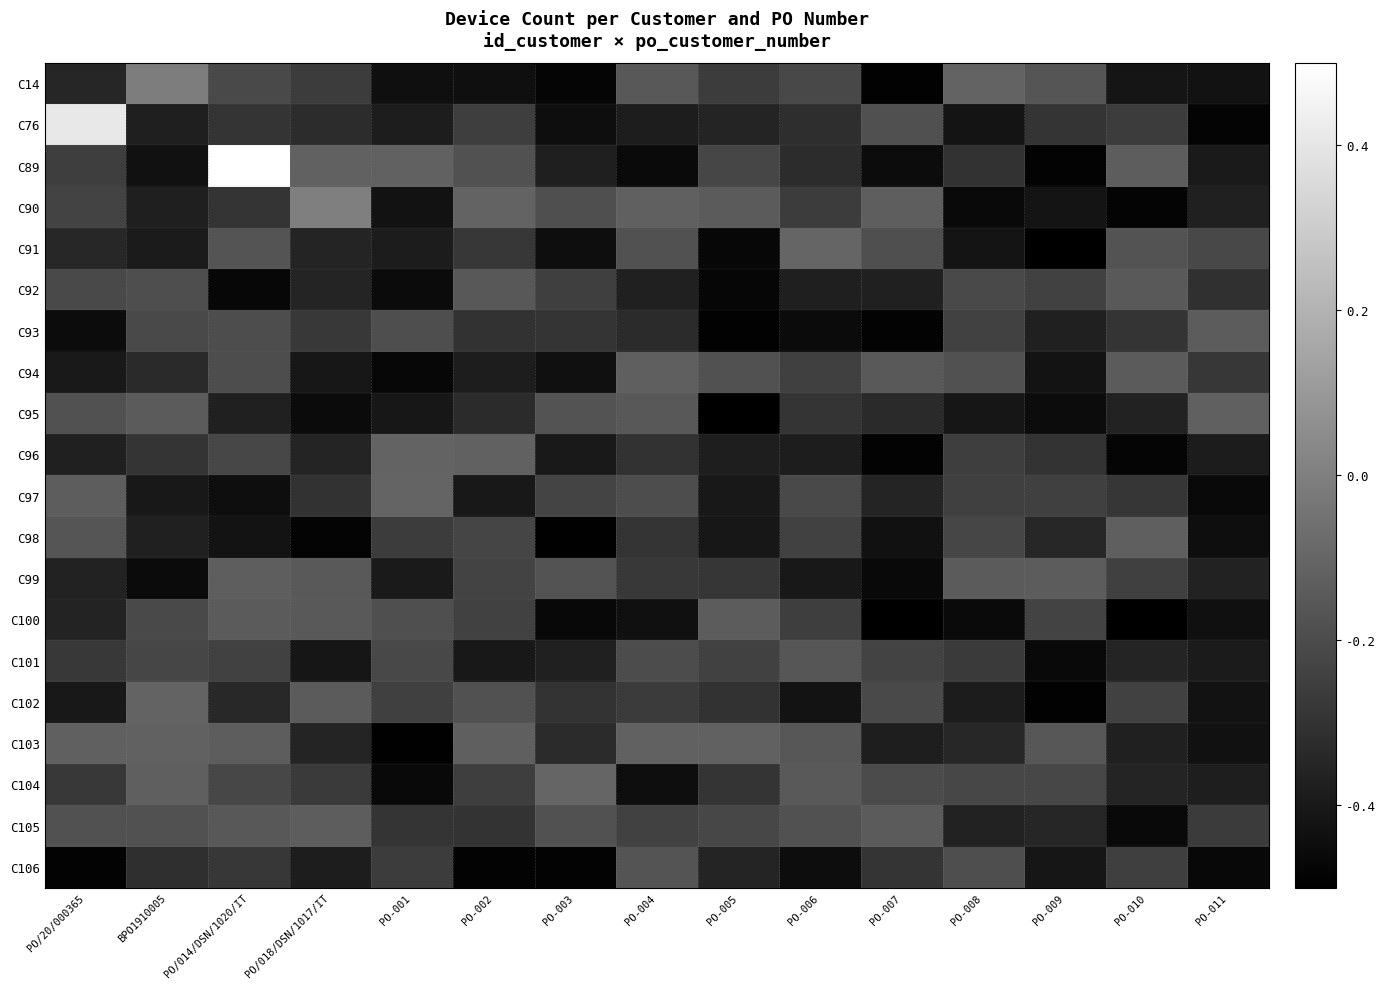

At which category is the sum across all series the highest?

PO/014/DSN/1020/IT